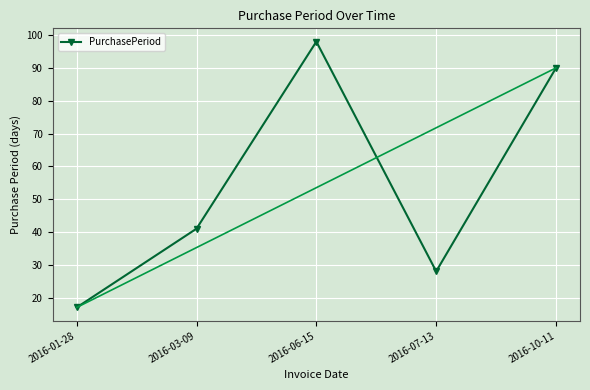

Rank the categories by value from highest to lowest.

2016-06-15, 2016-10-11, 2016-03-09, 2016-07-13, 2016-01-28